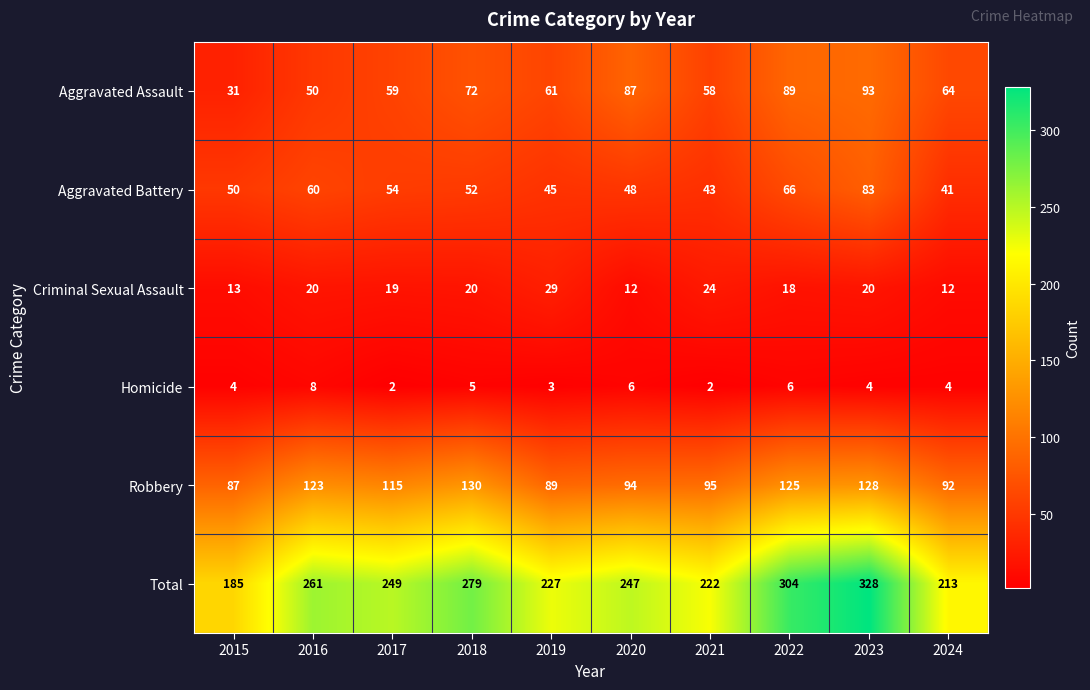

The value of Aggravated Battery at 2024 is 41. True or false?

True